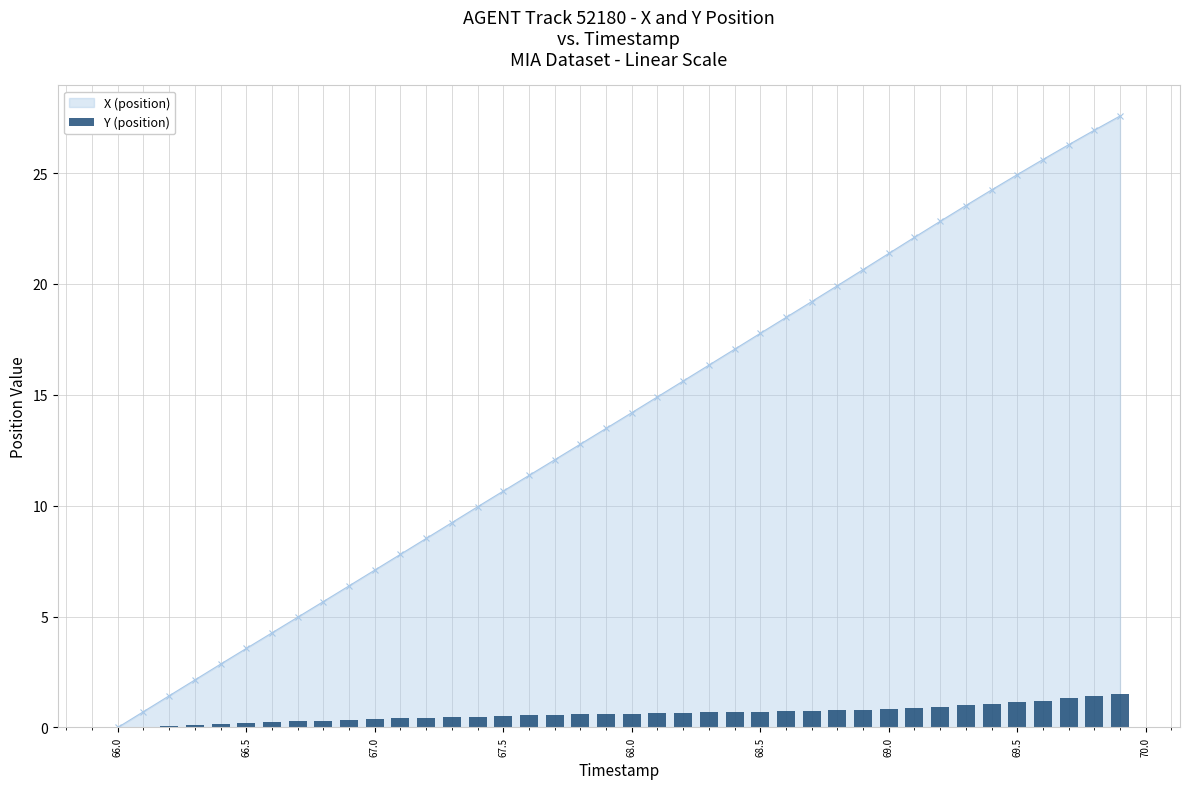

True or false: X (position) has a value of 3.6 at 66.5.

True